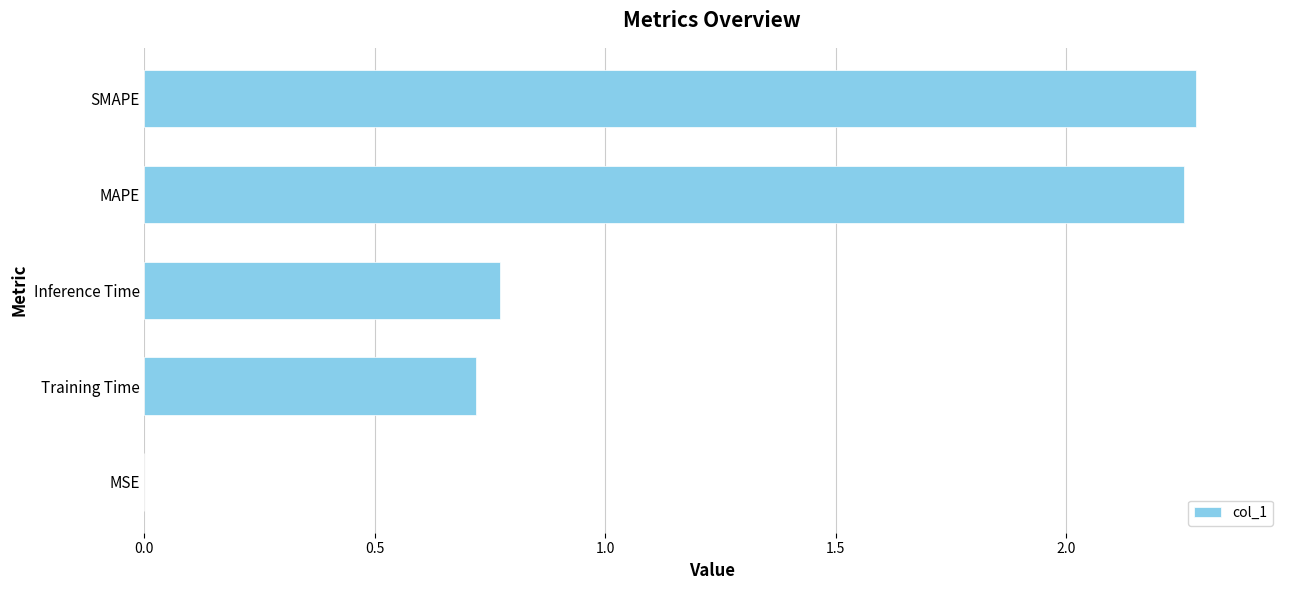

What is the ratio of the value at Training Time to the value at MAPE?

0.3